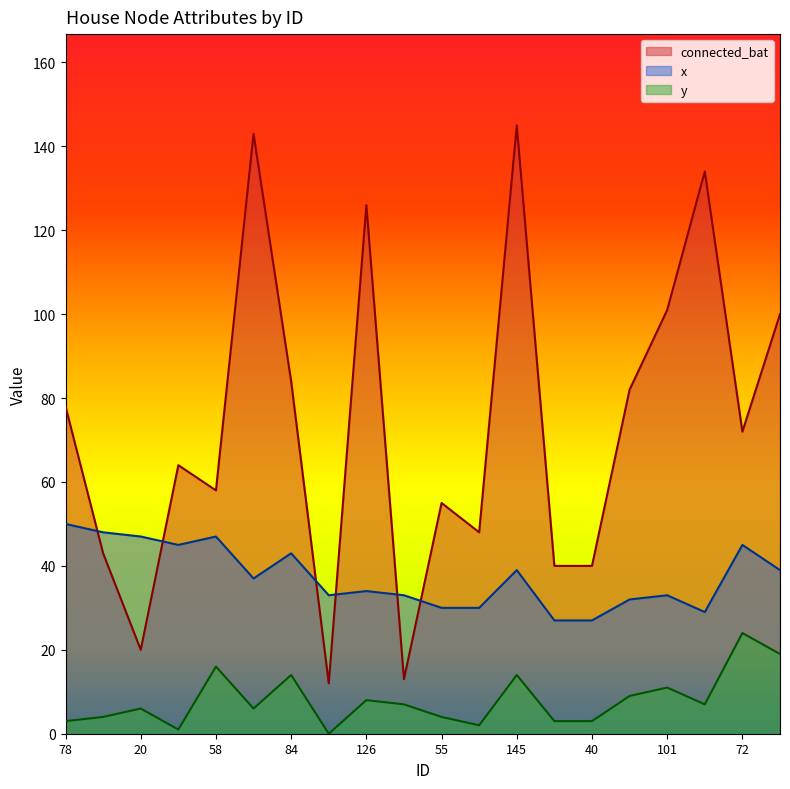

Rank the series at 64 from lowest to highest value.

y, x, connected_bat